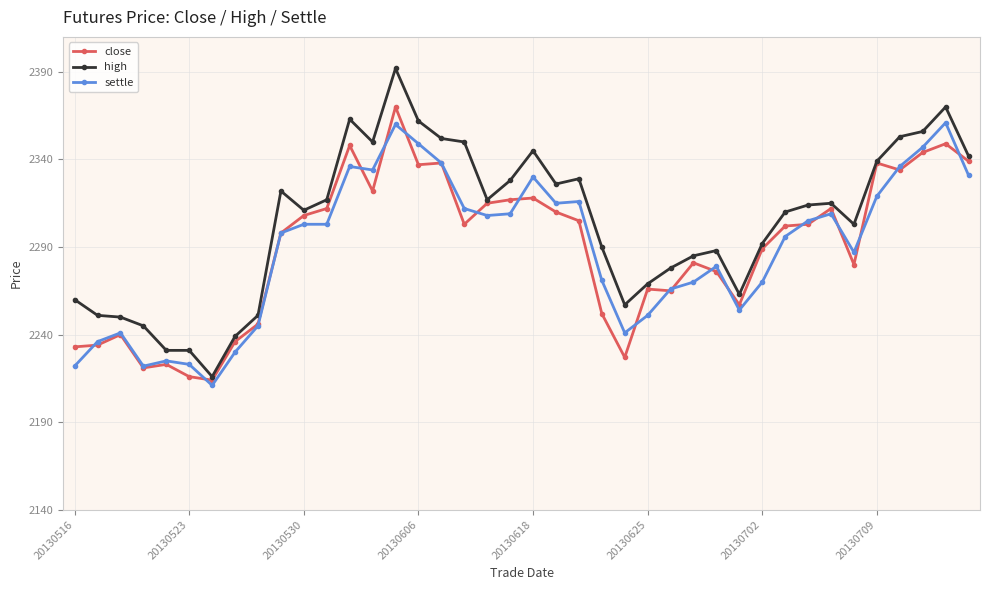

What is the value of the high point at the 22nd from the left?

2326